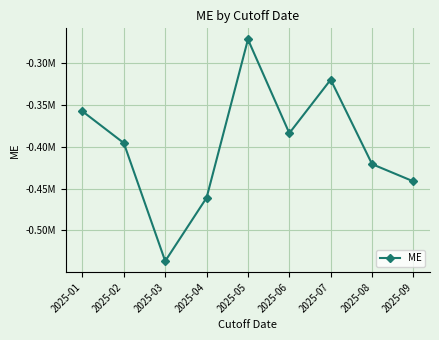

How many interior local valleys (lower than both neighbors) does the data have?

2